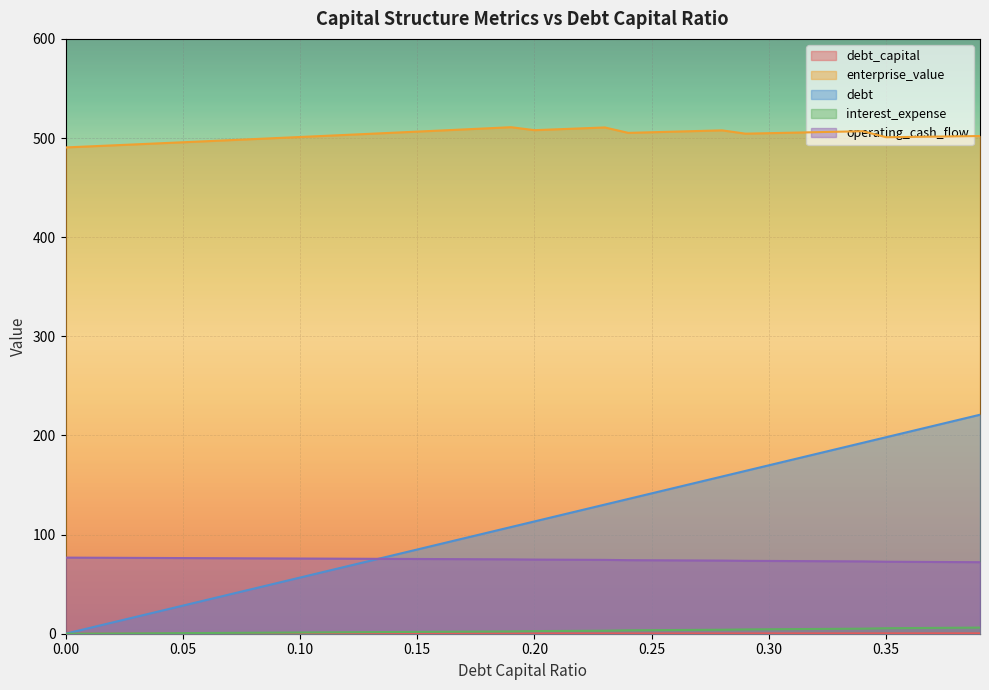

At 0.21, list the series in order from smallest to largest.

debt_capital, interest_expense, operating_cash_flow, debt, enterprise_value